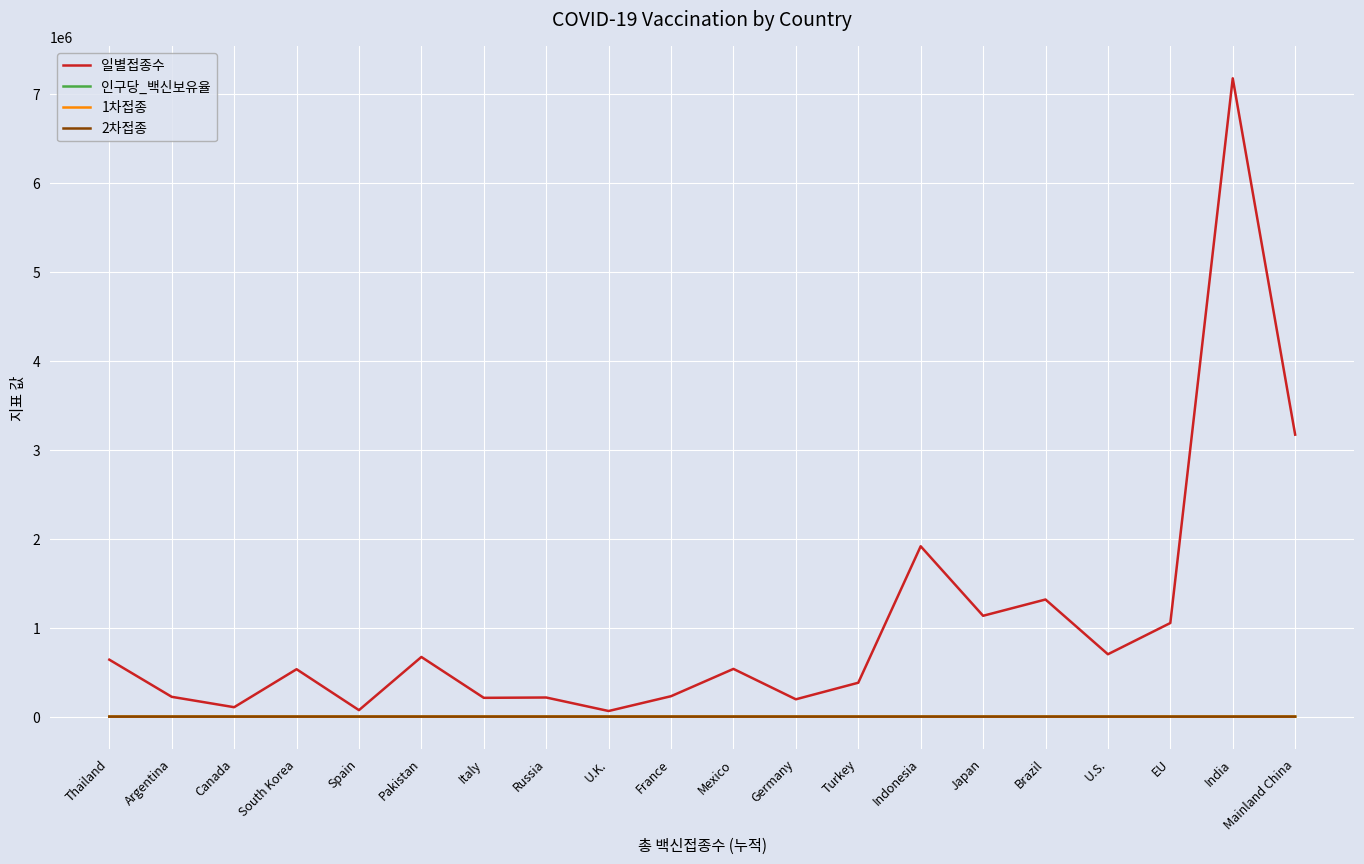

Read the 일별접종수 value at Germany.

194817.0